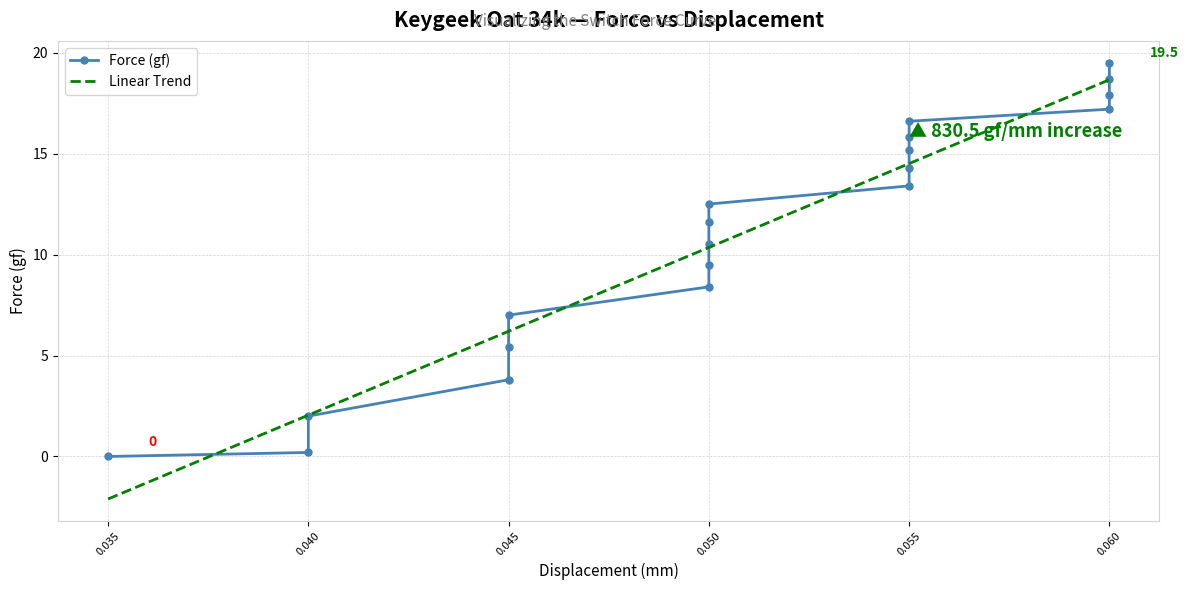

List the series in order of their peak value, lowest first.

Linear Trend, Force (gf)